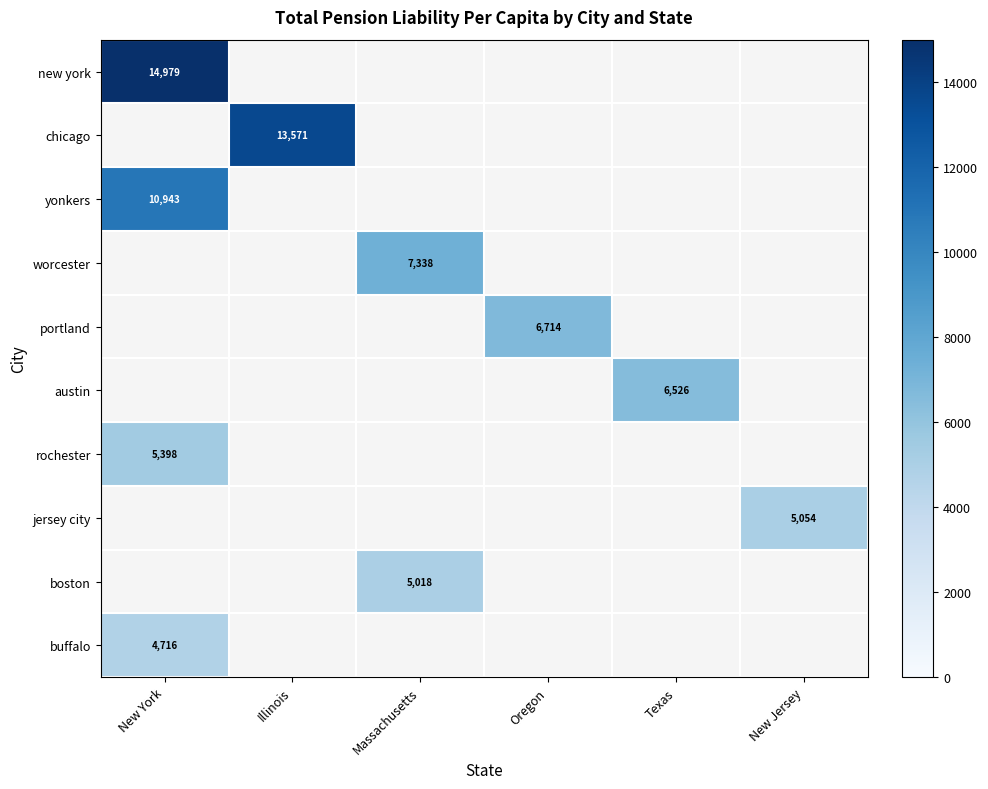

How many categories are shown in the chart?

6